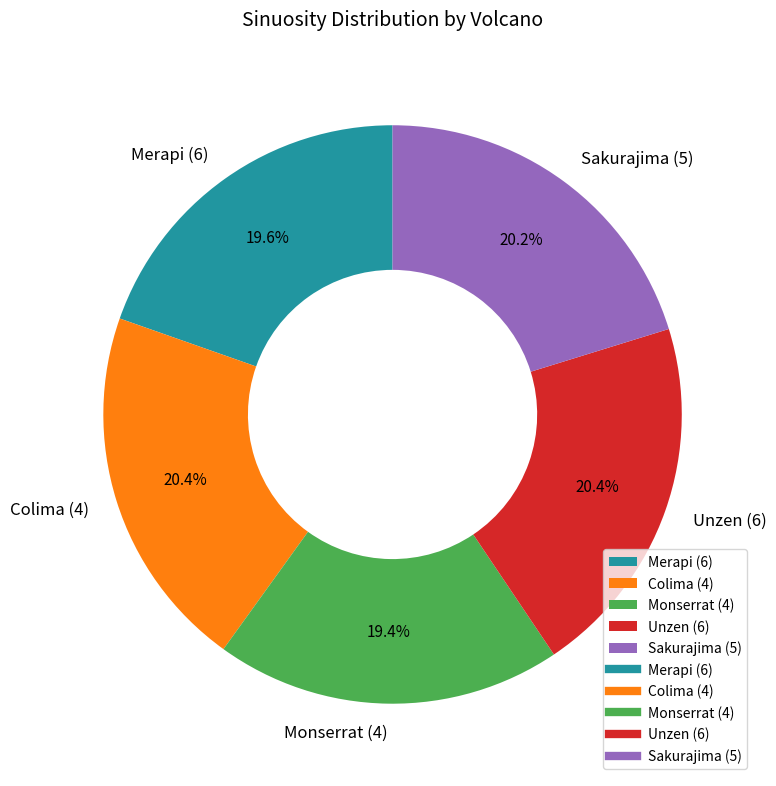

What percentage is NOT represented by Colima (4)?

79.6%